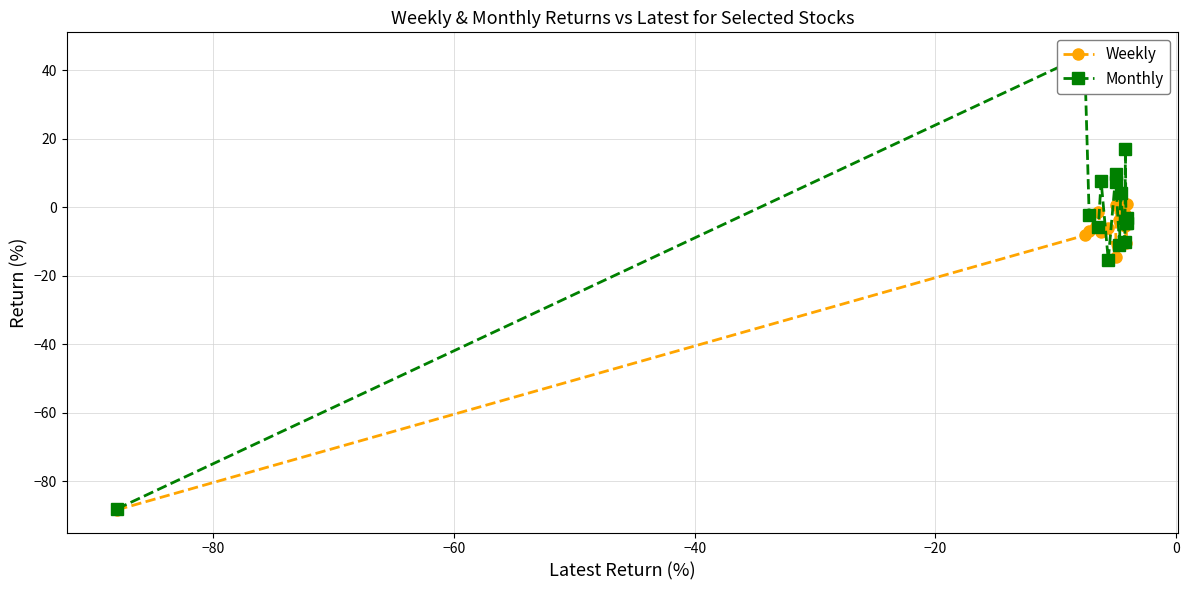

What are all the series names shown in the legend?

Weekly, Monthly